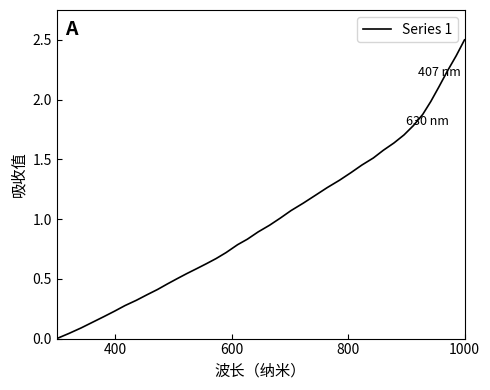

What is the greatest value displayed?

2.5